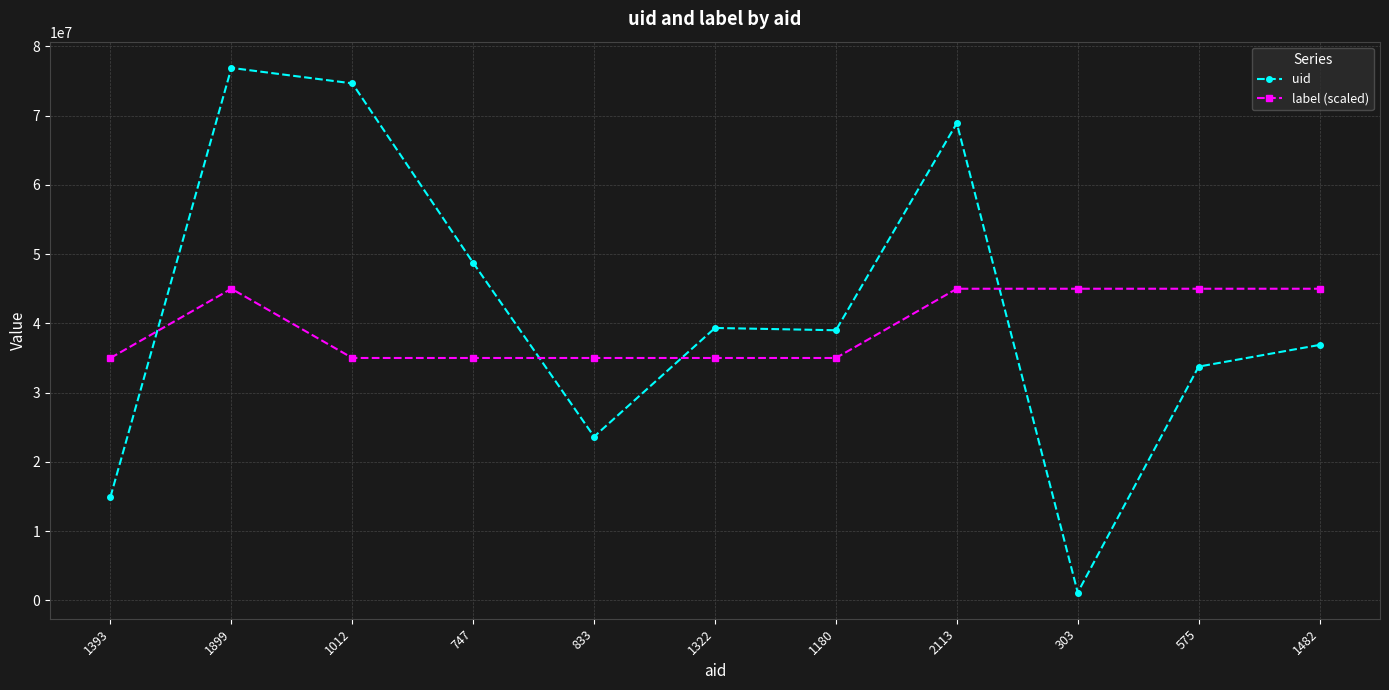

True or false: label (scaled) has more than 0 interior local peaks.

True